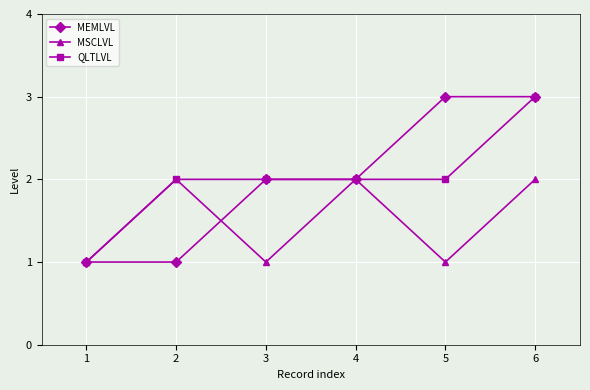

What is the value of the QLTLVL point at the 3rd from the left?

2